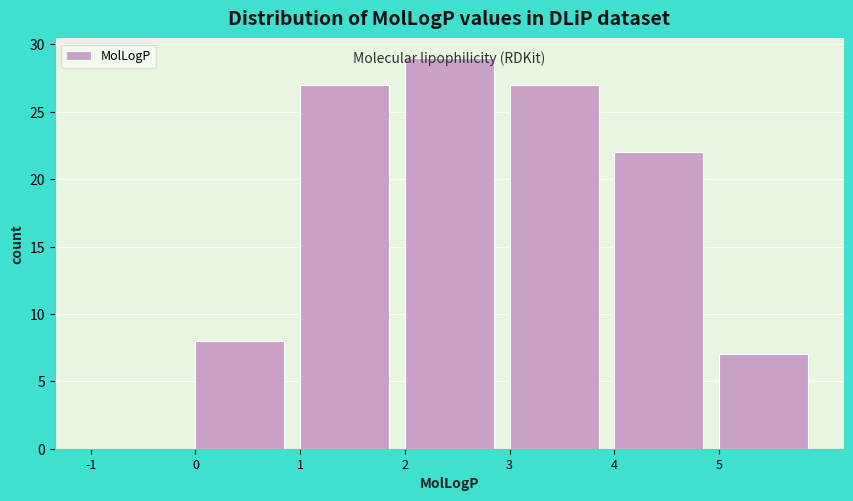

Which range on the x-axis has the tallest bar?

2 to 3